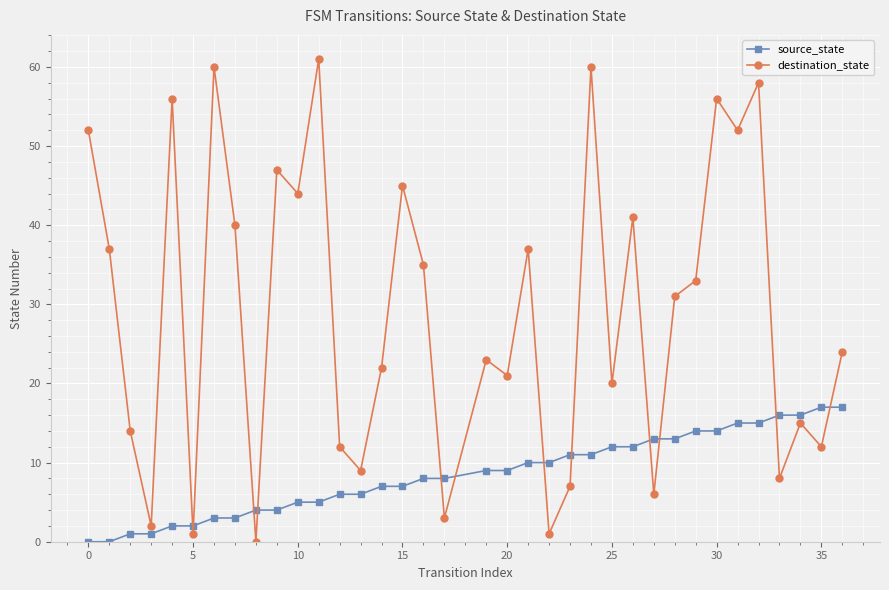

Count the number of categories in the chart.

36